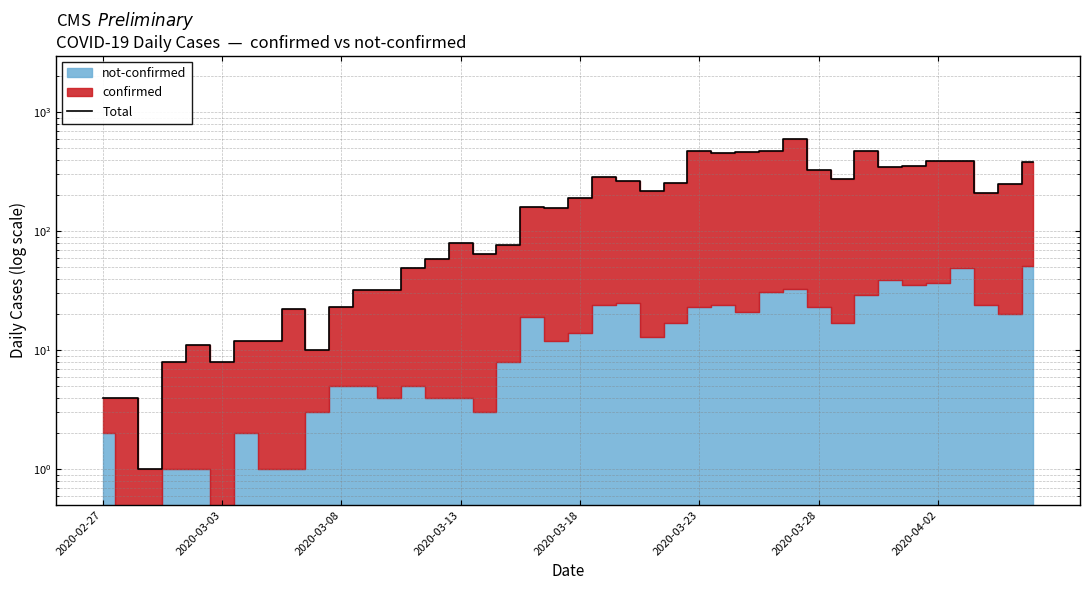

What is the value of the 14th point from the left?

49